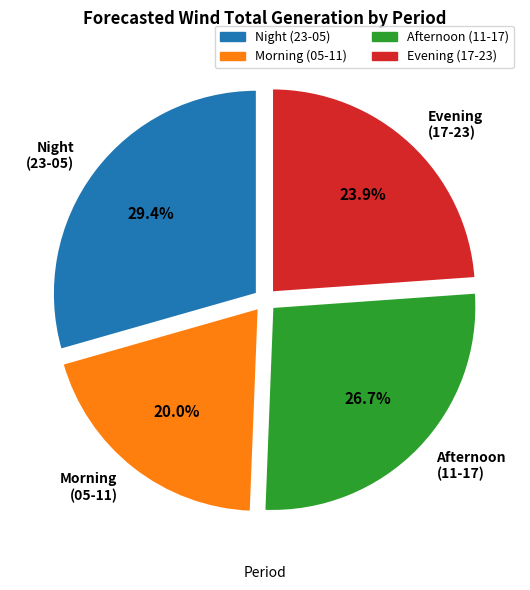

Rank the categories by value from lowest to highest.

Morning (05-11), Evening (17-23), Afternoon (11-17), Night (23-05)